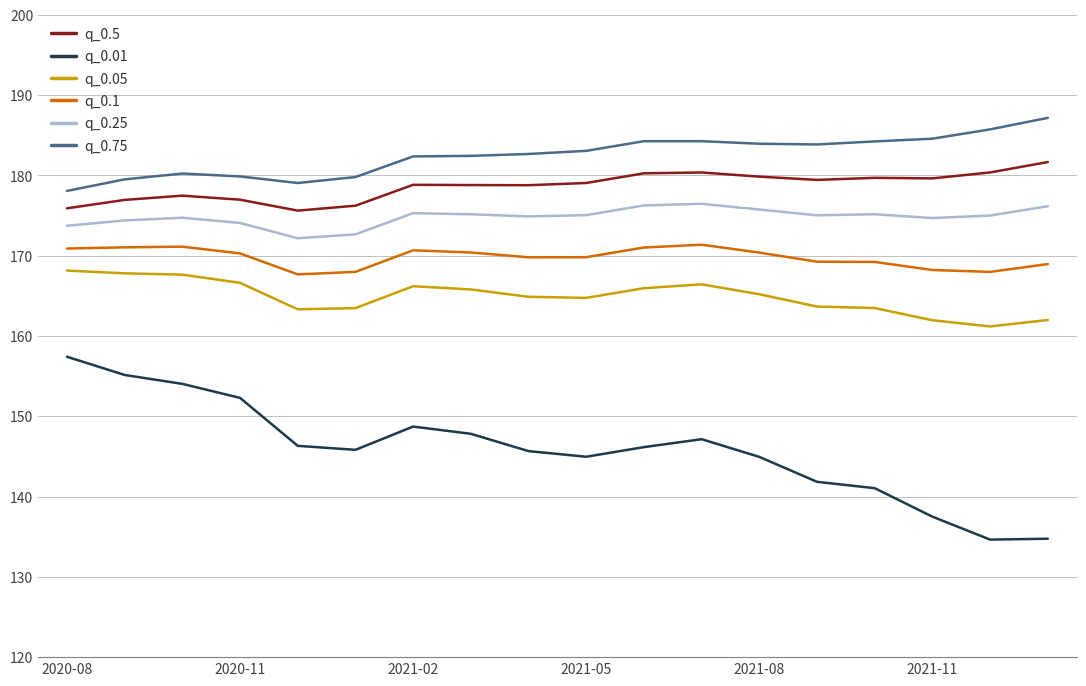

True or false: q_0.75 and q_0.05 intersect in this chart.

False